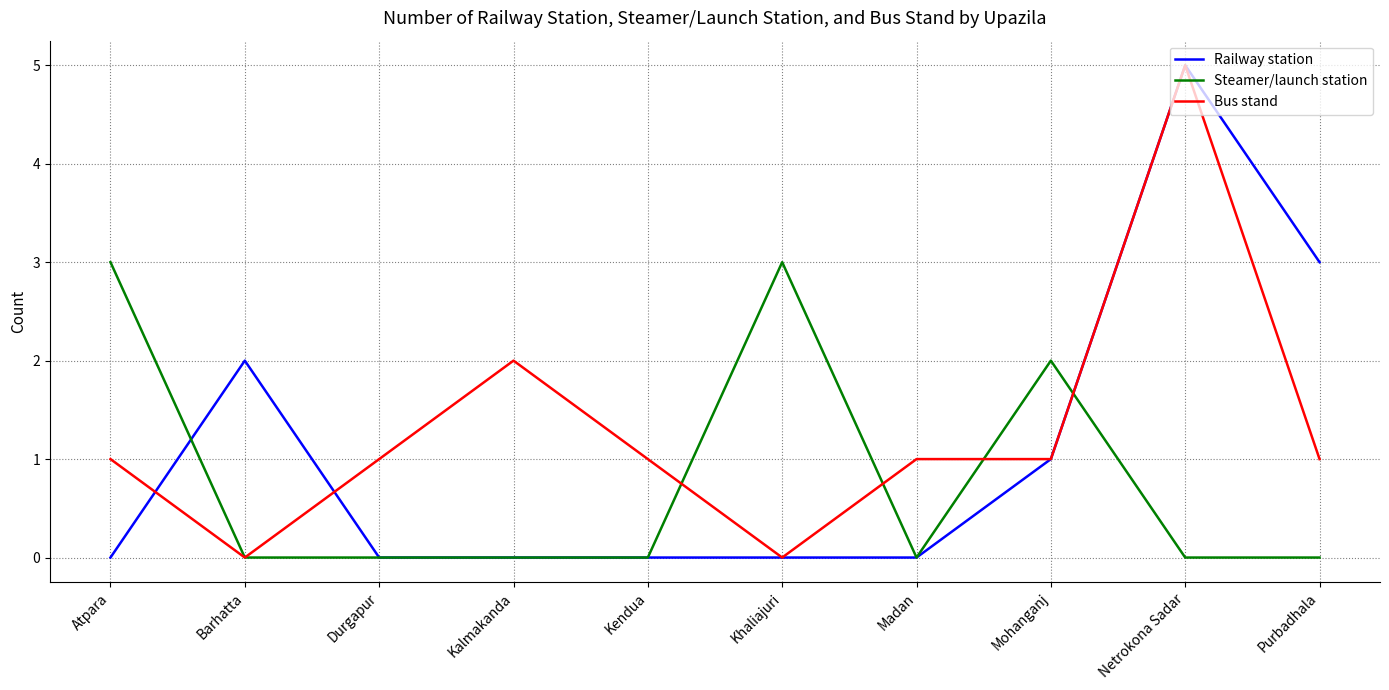

Is the value of Bus stand at Kendua greater than the value of Steamer/launch station at Barhatta?

Yes